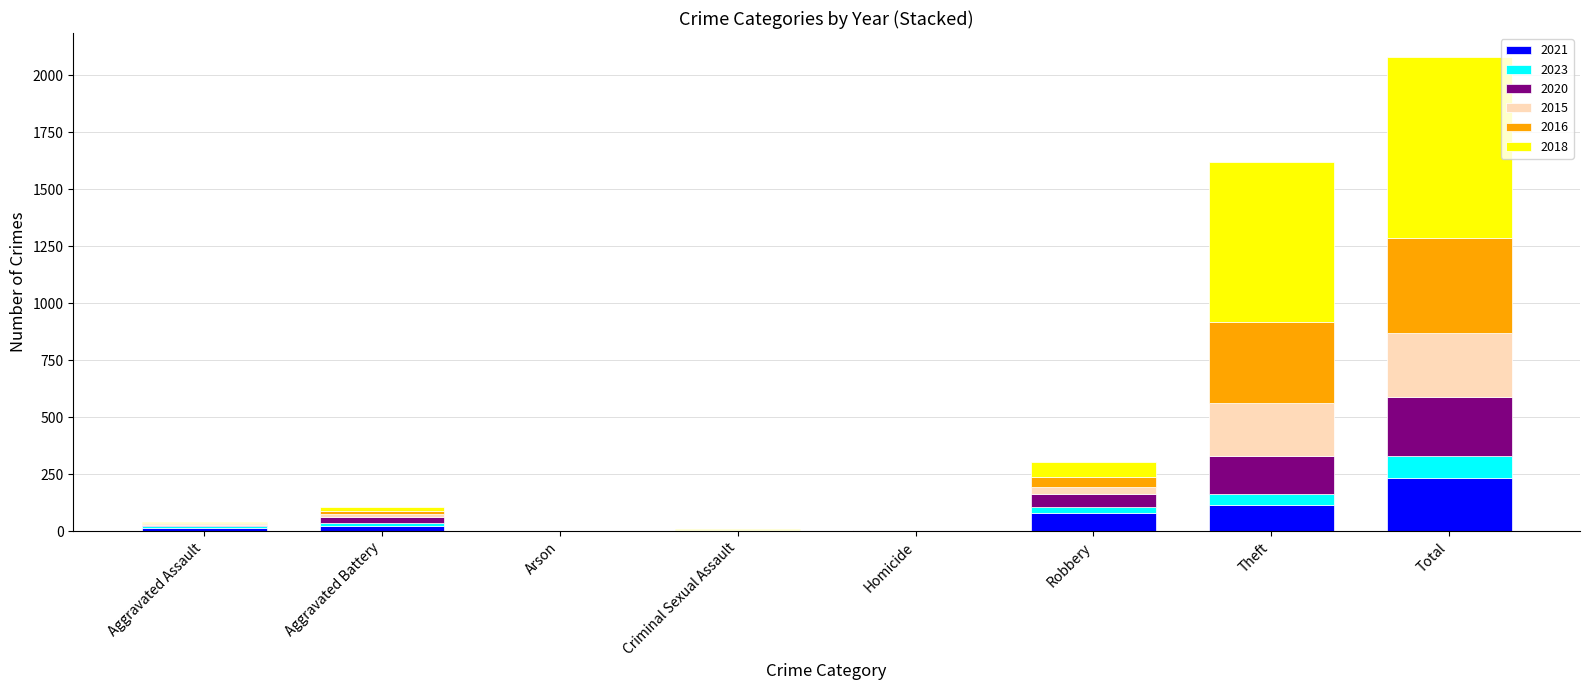

What is the maximum value for 2021?

234